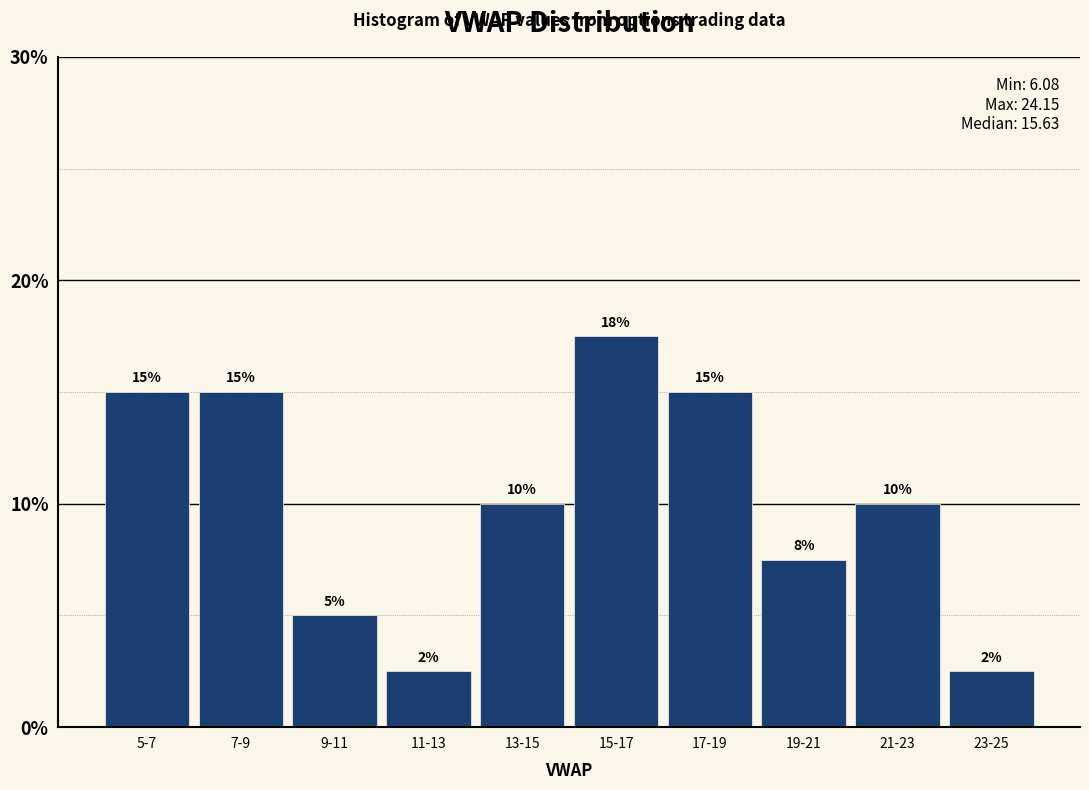

Which has a higher value, 7-9 or 15-17?

15-17